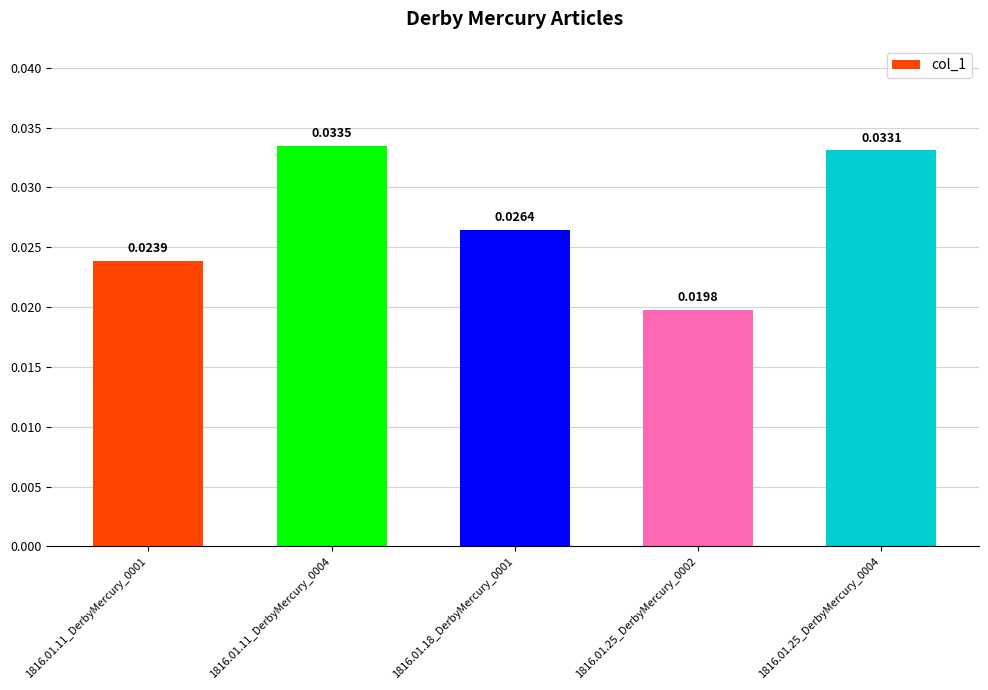

Which category has the lowest value across all series?

1816.01.25_DerbyMercury_0002